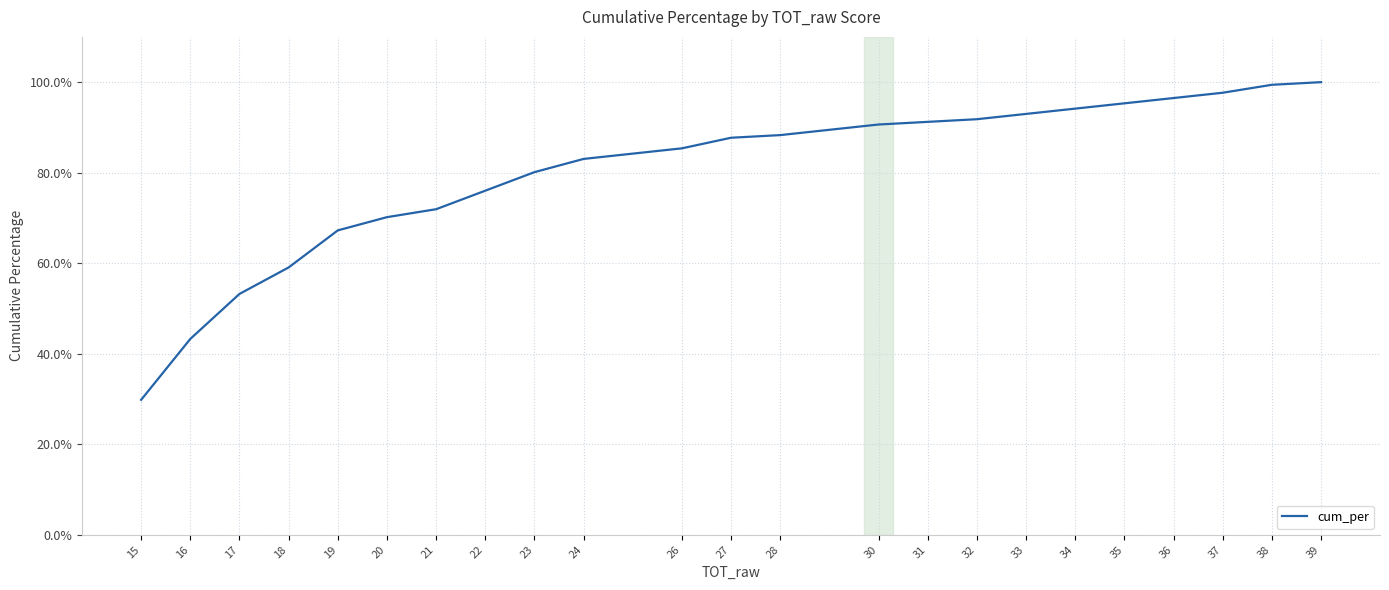

What is the maximum value shown in the chart?

100.0